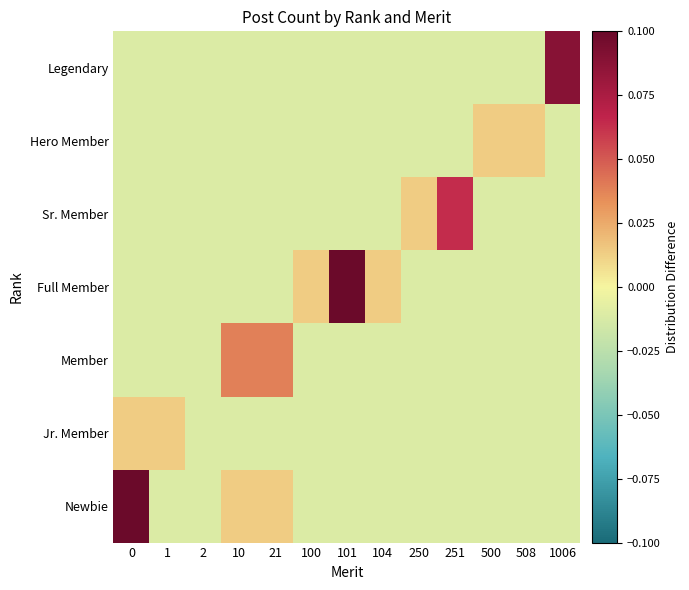

Reading left to right, what are all the values shown in this chart?

Newbie: 0=0.4	1=-0.0	2=-0.0	10=0.0	21=0.0	100=-0.0	101=-0.0	104=-0.0	250=-0.0	251=-0.0	500=-0.0	508=-0.0	1006=-0.0
Jr. Member: 0=0.0	1=0.0	2=-0.0	10=-0.0	21=-0.0	100=-0.0	101=-0.0	104=-0.0	250=-0.0	251=-0.0	500=-0.0	508=-0.0	1006=-0.0
Member: 0=-0.0	1=-0.0	2=-0.0	10=0.0	21=0.0	100=-0.0	101=-0.0	104=-0.0	250=-0.0	251=-0.0	500=-0.0	508=-0.0	1006=-0.0
Full Member: 0=-0.0	1=-0.0	2=-0.0	10=-0.0	21=-0.0	100=0.0	101=0.1	104=0.0	250=-0.0	251=-0.0	500=-0.0	508=-0.0	1006=-0.0
Sr. Member: 0=-0.0	1=-0.0	2=-0.0	10=-0.0	21=-0.0	100=-0.0	101=-0.0	104=-0.0	250=0.0	251=0.1	500=-0.0	508=-0.0	1006=-0.0
Hero Member: 0=-0.0	1=-0.0	2=-0.0	10=-0.0	21=-0.0	100=-0.0	101=-0.0	104=-0.0	250=-0.0	251=-0.0	500=0.0	508=0.0	1006=-0.0
Legendary: 0=-0.0	1=-0.0	2=-0.0	10=-0.0	21=-0.0	100=-0.0	101=-0.0	104=-0.0	250=-0.0	251=-0.0	500=-0.0	508=-0.0	1006=0.1